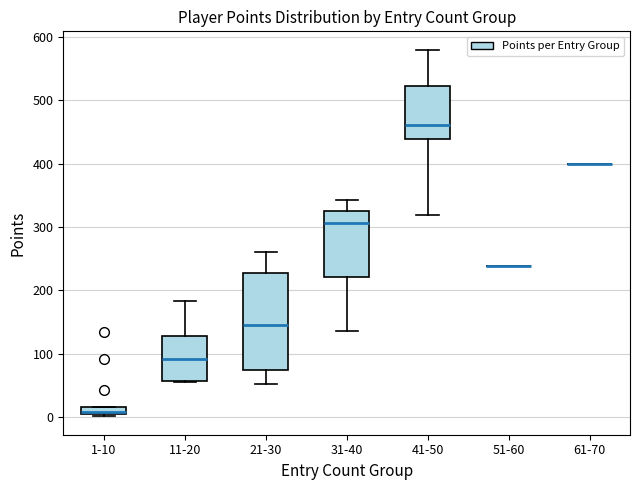

Where is the lower edge of the box for 11-20 on the y-axis? The values are not printed on the chart, so give them approximately, as read against the axis.

60